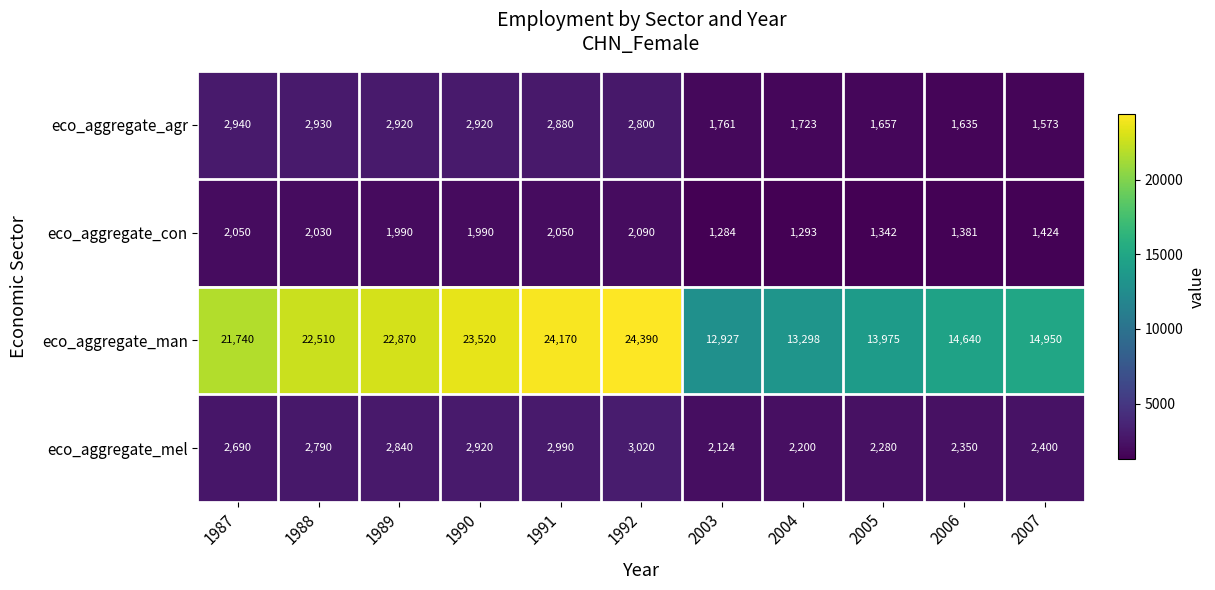

Count the number of data series in this chart.

4